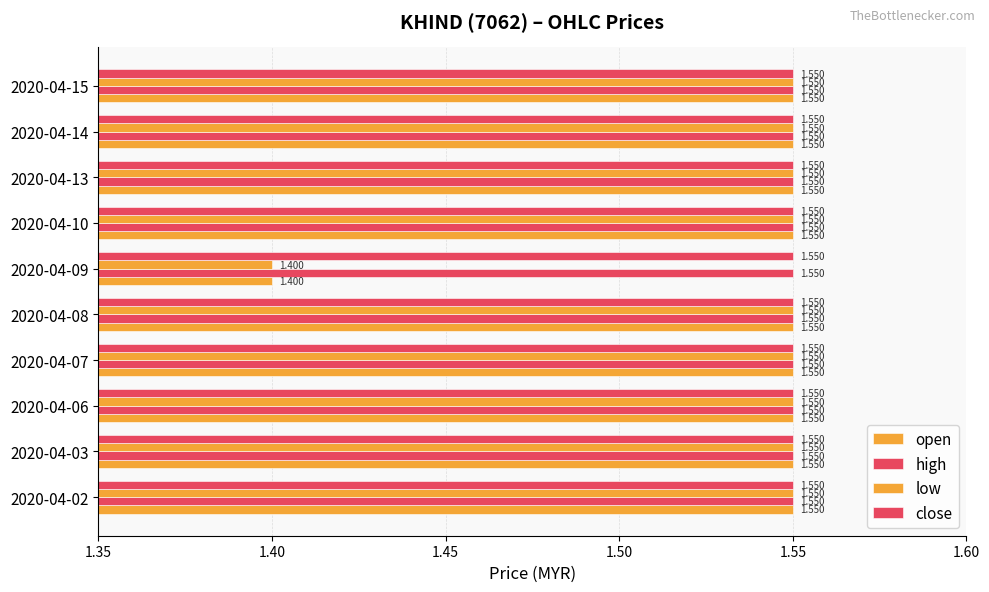

What is the average value of the low series?

1.5